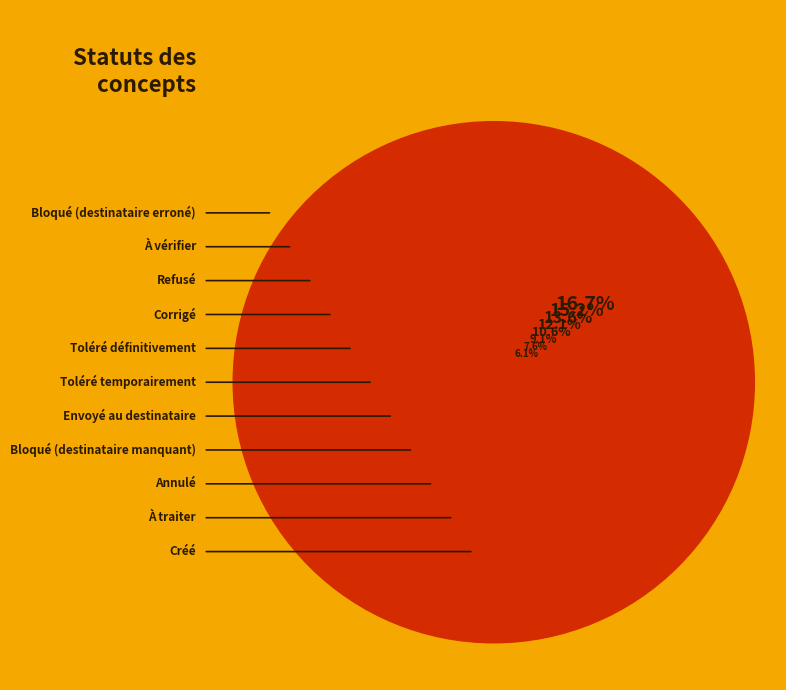

Is the sum of Bloqué (destinataire erroné) and À vérifier greater than half?

No